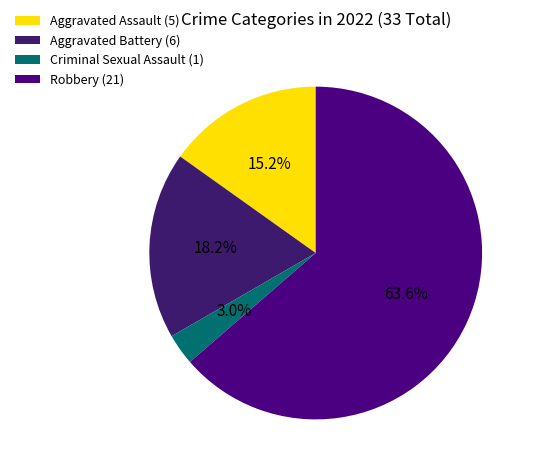

Which has a higher value, Criminal Sexual Assault or Aggravated Assault?

Aggravated Assault